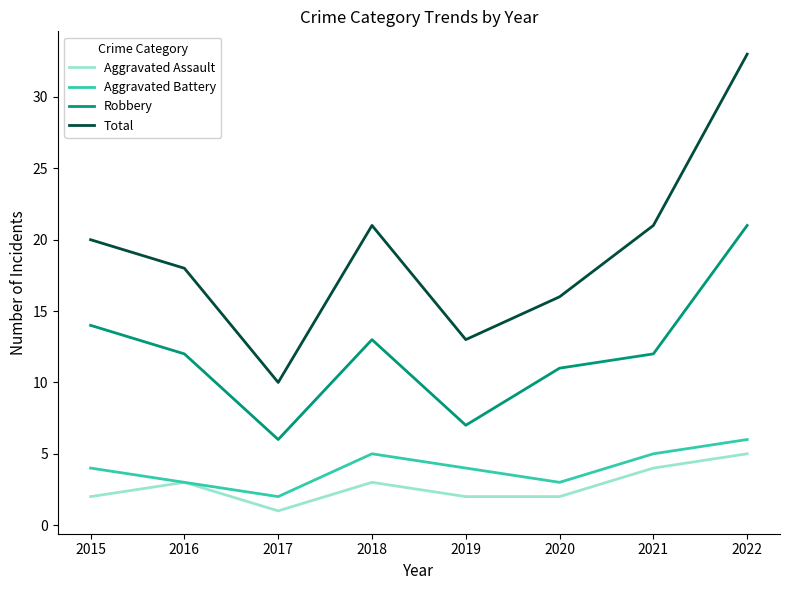

What is the sum of the Robbery values at 2016 and 2015?

26